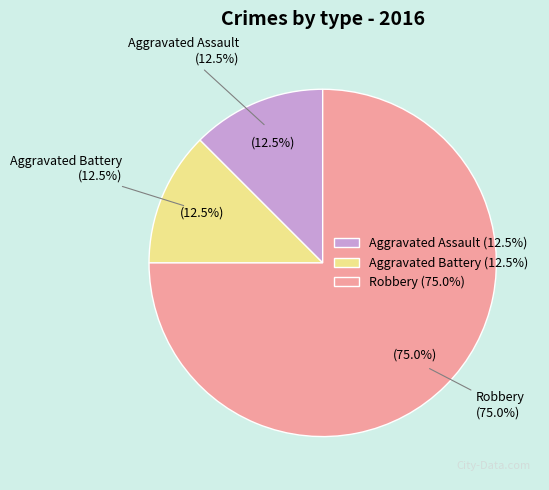

What is the total percentage of Aggravated Battery and Aggravated Assault?

25.0%